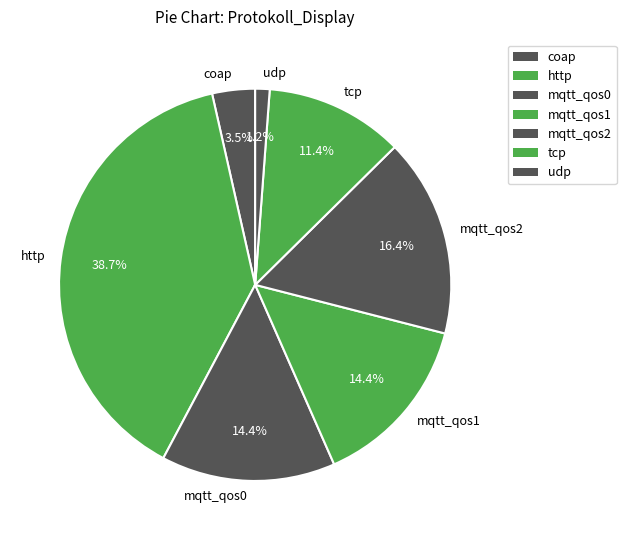

How many segments does this pie chart have?

7